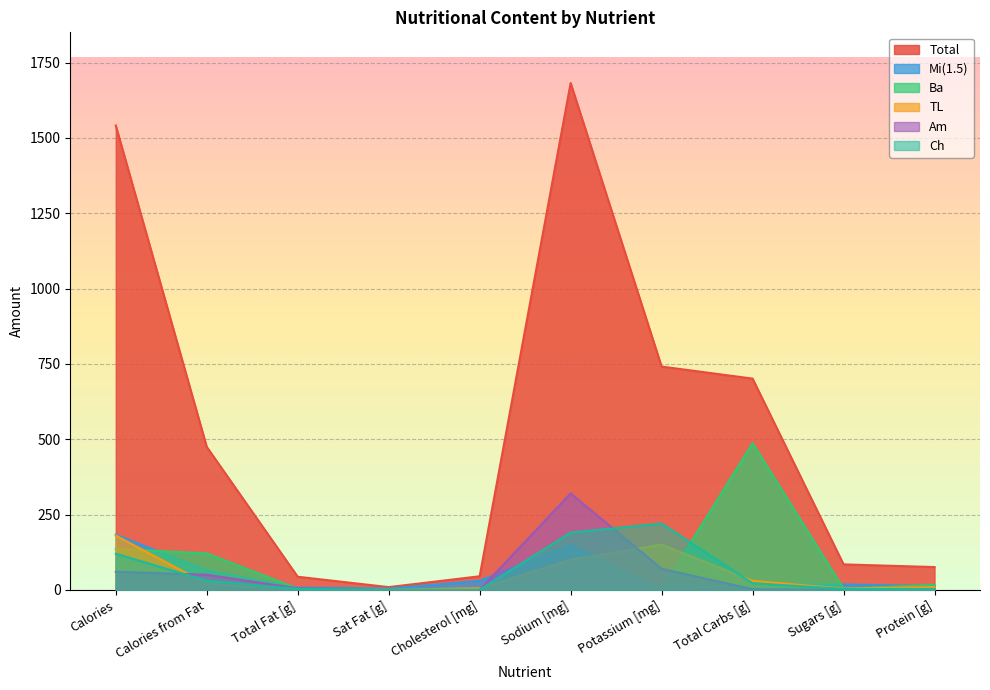

Which series has the largest total across all categories?

Total